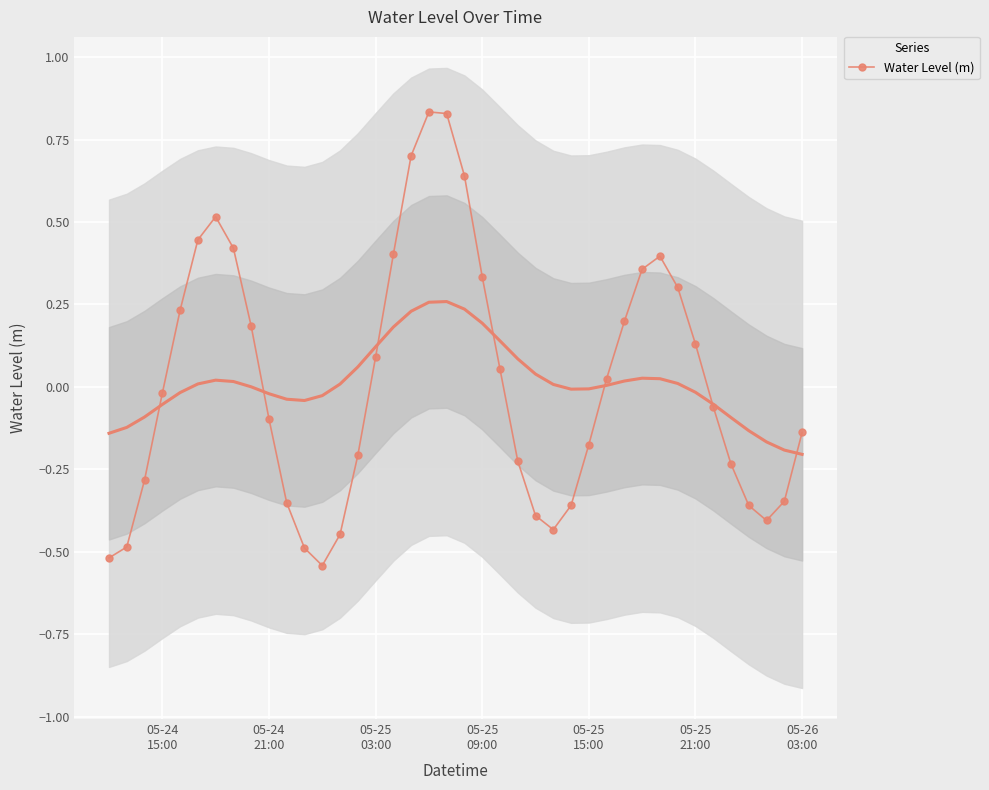

How many interior local peaks does the Water Level (m) series have?

3